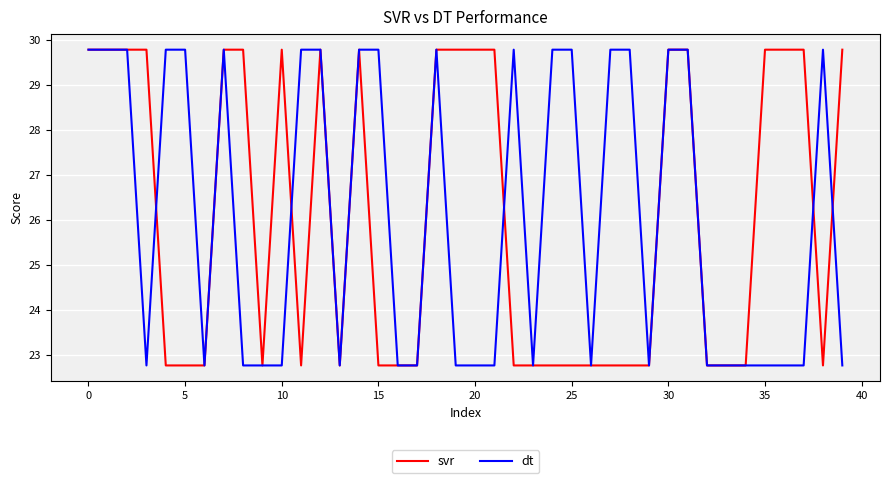

What is the lowest value of the dt series?

22.8